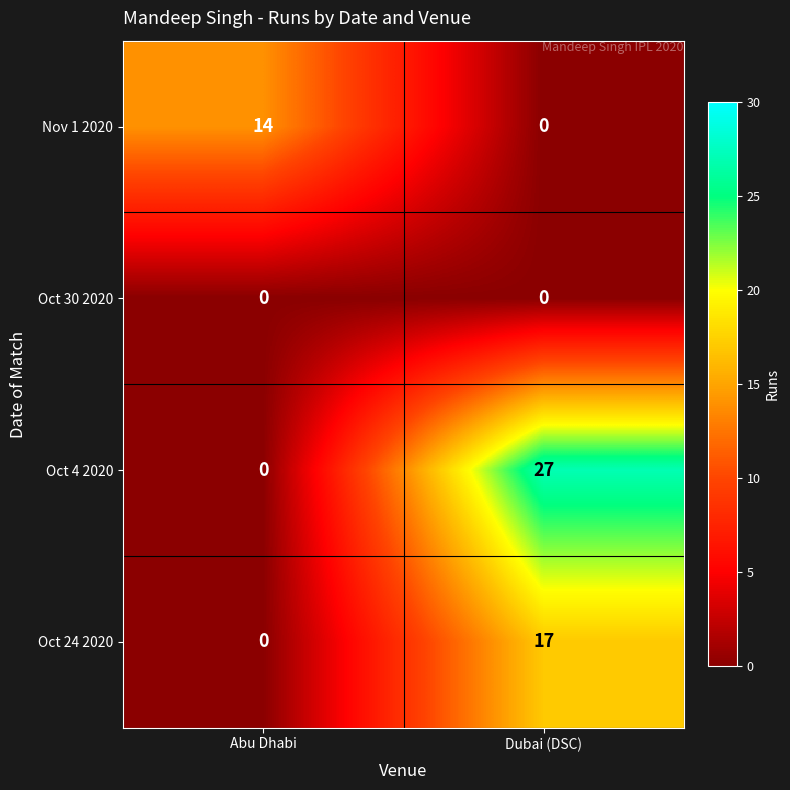

What is the greatest value displayed?

27